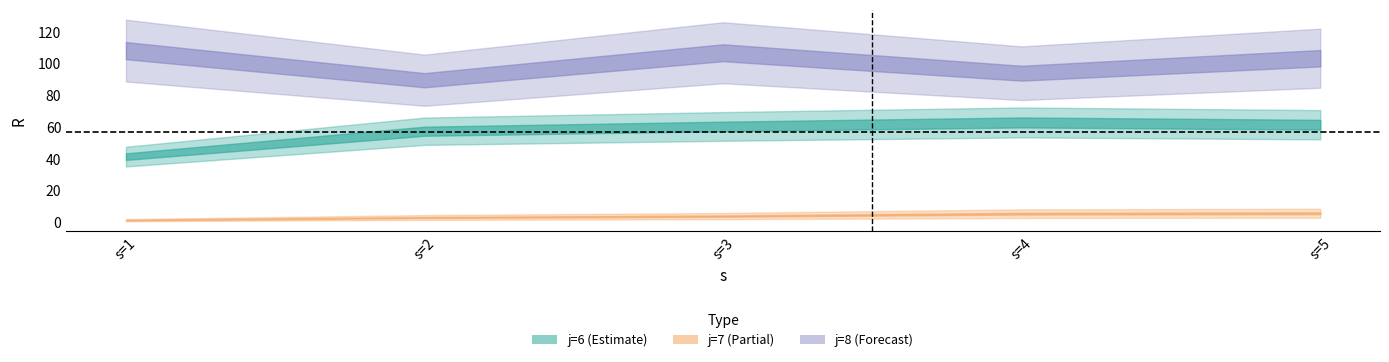

True or false: j8_R and j6_R cross at least once.

False